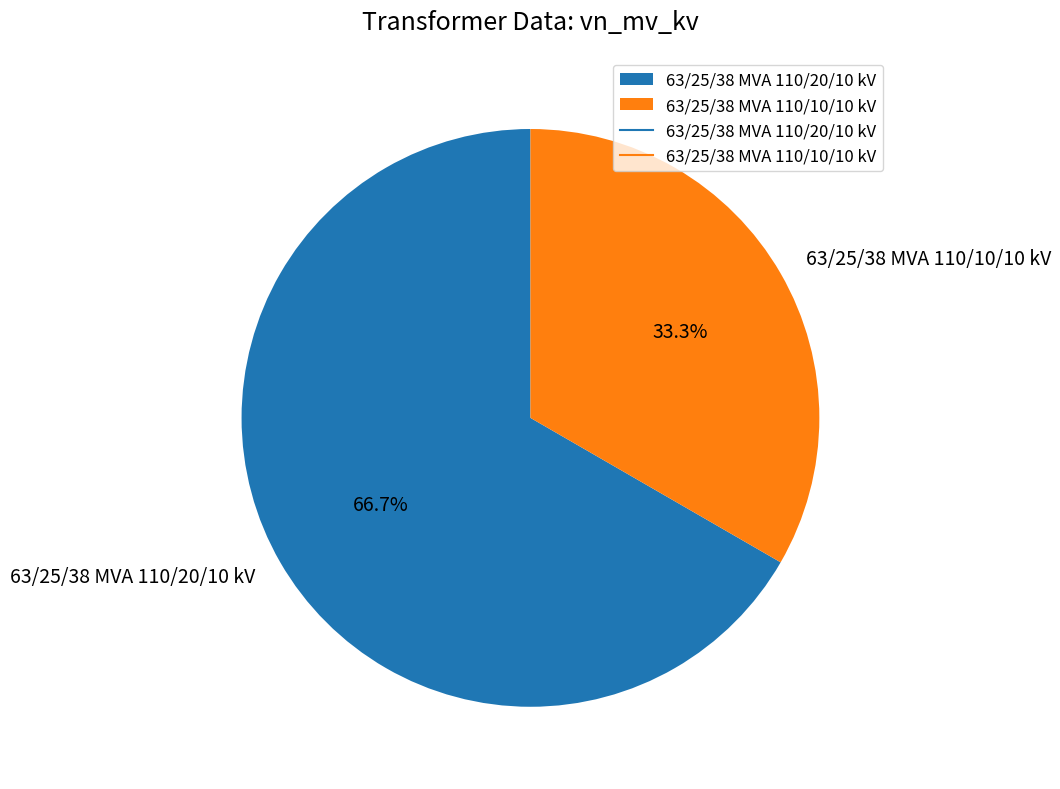

Does 63/25/38 MVA 110/20/10 kV account for over 50% of the chart?

Yes